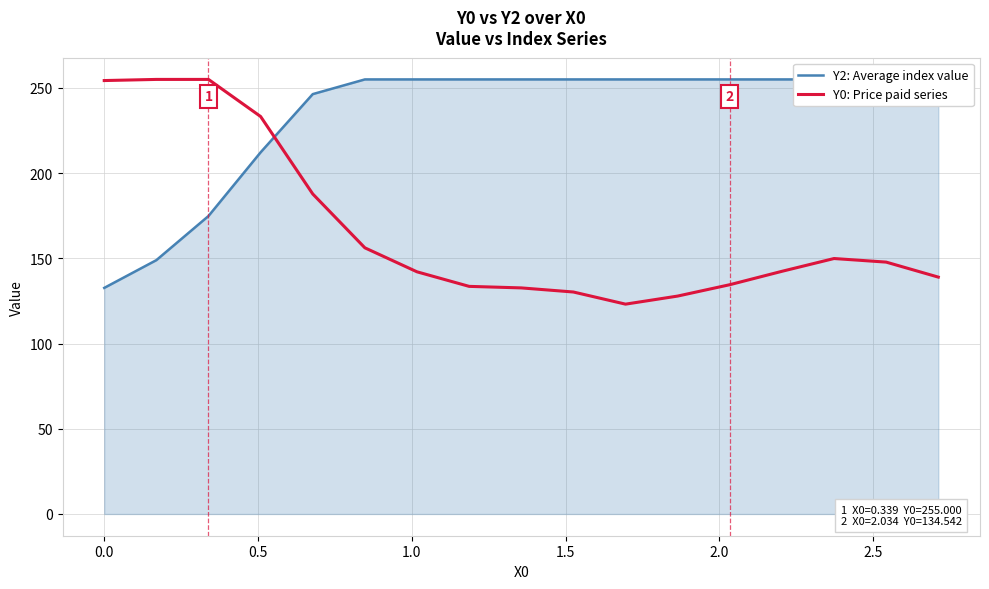

Which category has the highest value across all series?

2.0